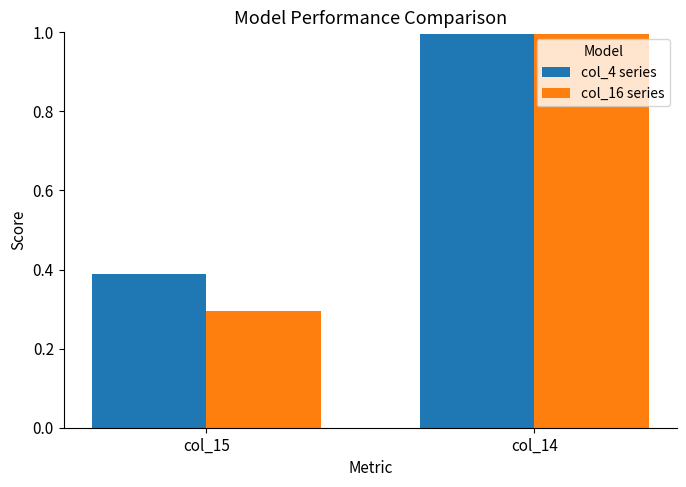

What value does the col_16 series series have at col_14?

1.0